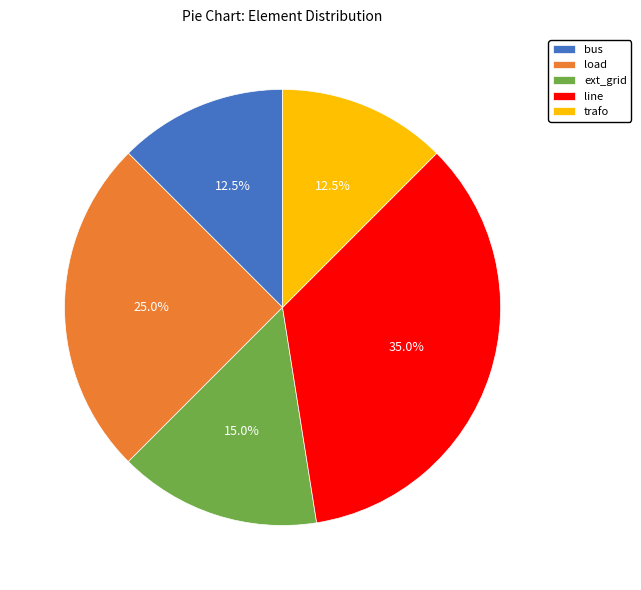

Does load represent more than half of the total?

No